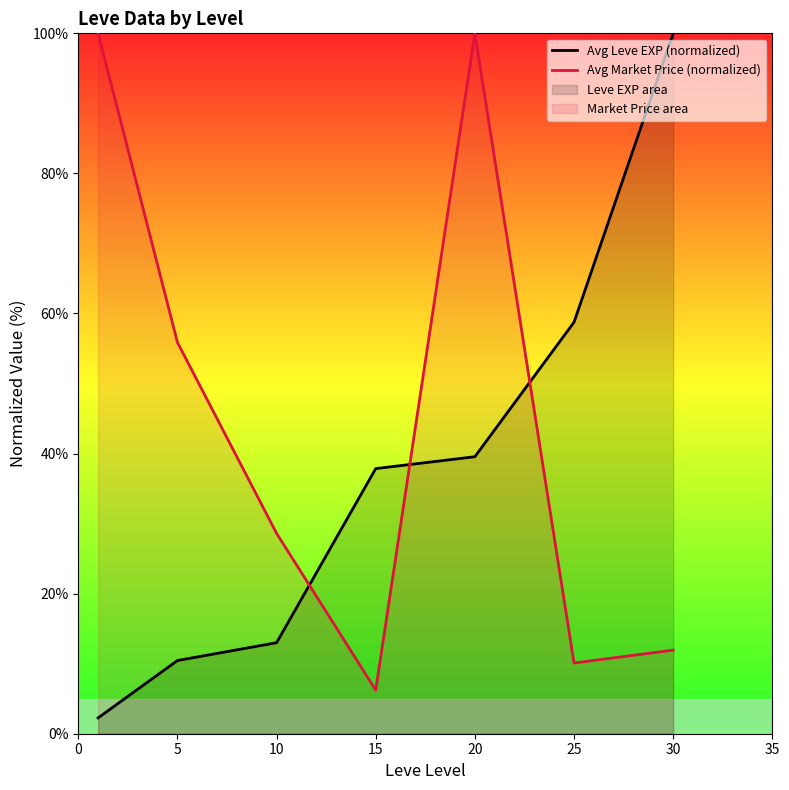

Rank the series at 10 from lowest to highest value.

Avg Leve EXP (normalized), Avg Market Price (normalized)